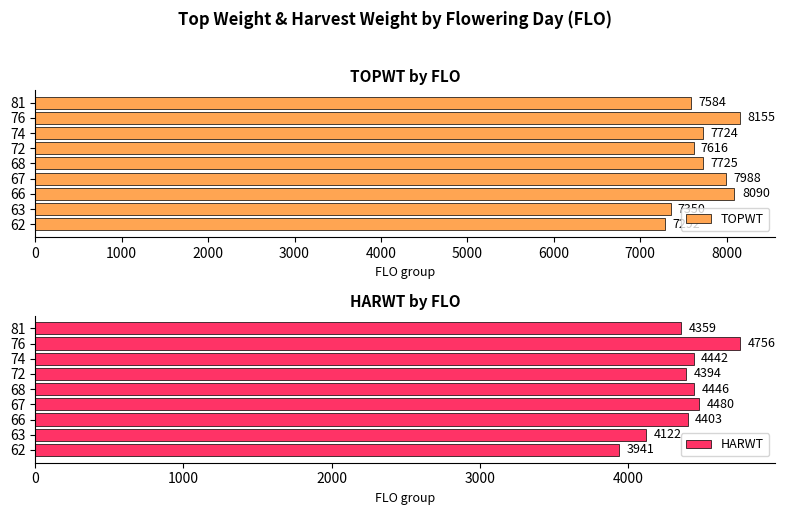

What is the approximate value of TOPWT at 81?

7584.0